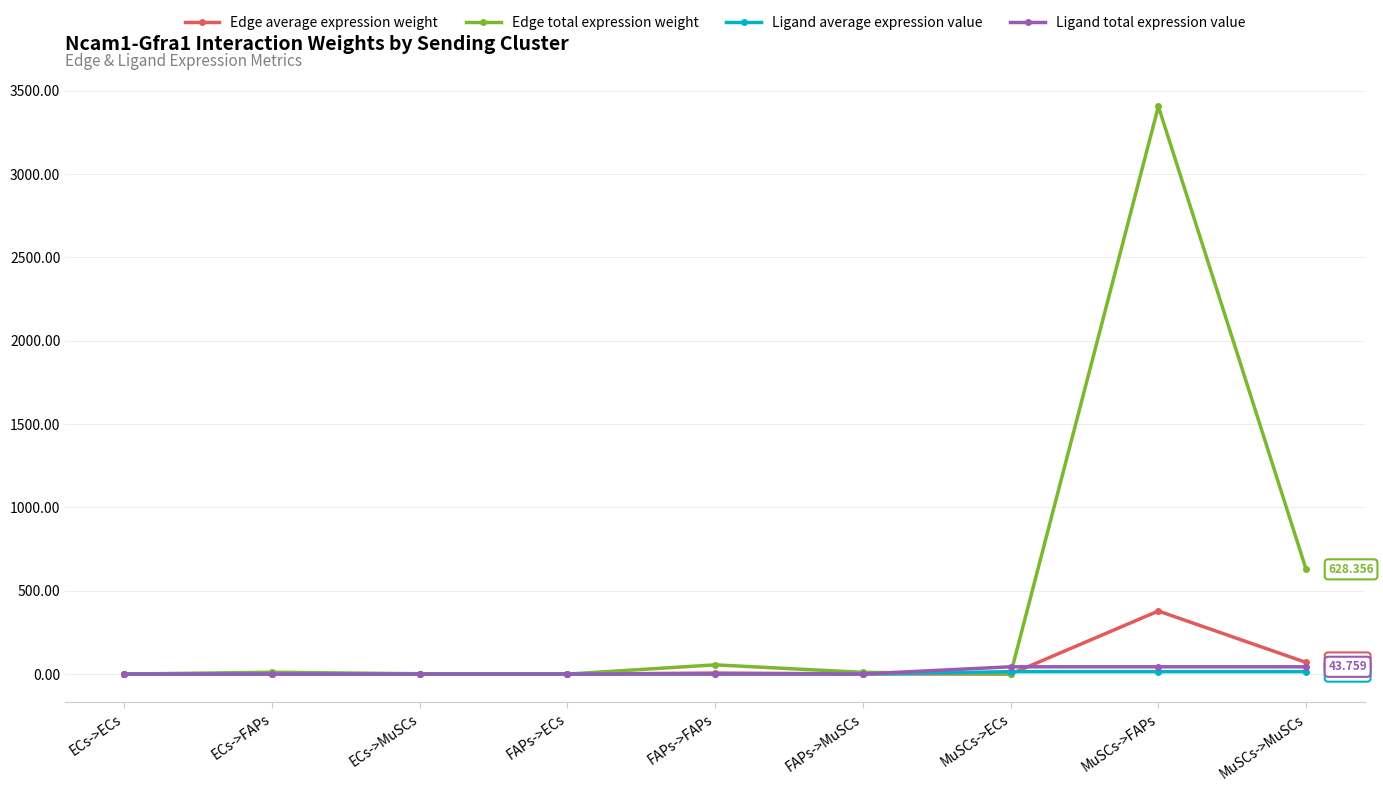

Which series has the largest range (max minus min)?

Edge total expression weight